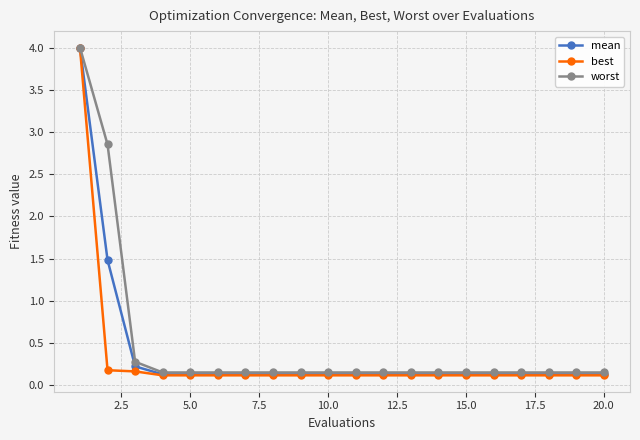

What is the maximum value for mean?

4.0